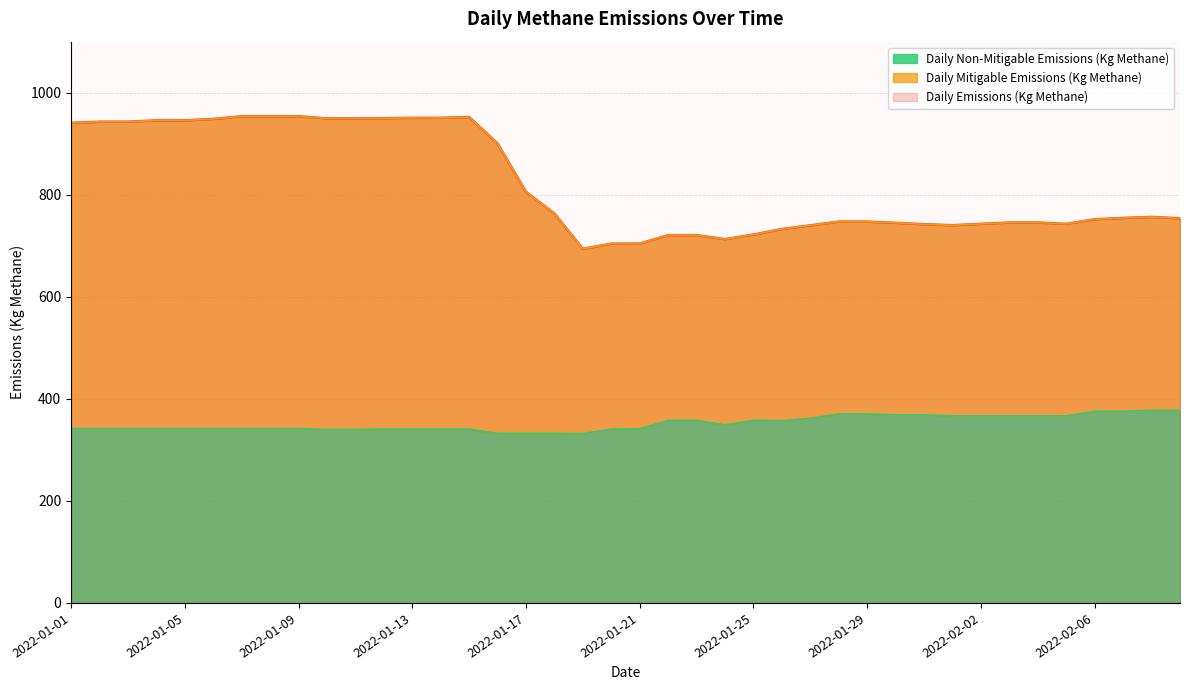

What is the sum of all Daily Emissions (Kg Methane) values?

32867.5